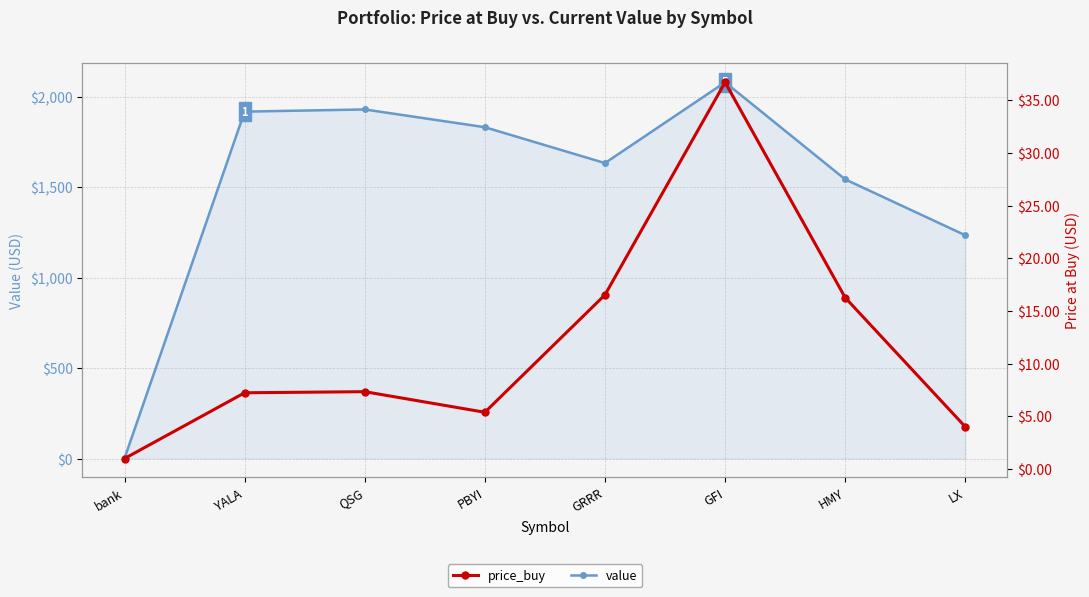

The value of price_buy at LX is 4.0. True or false?

True